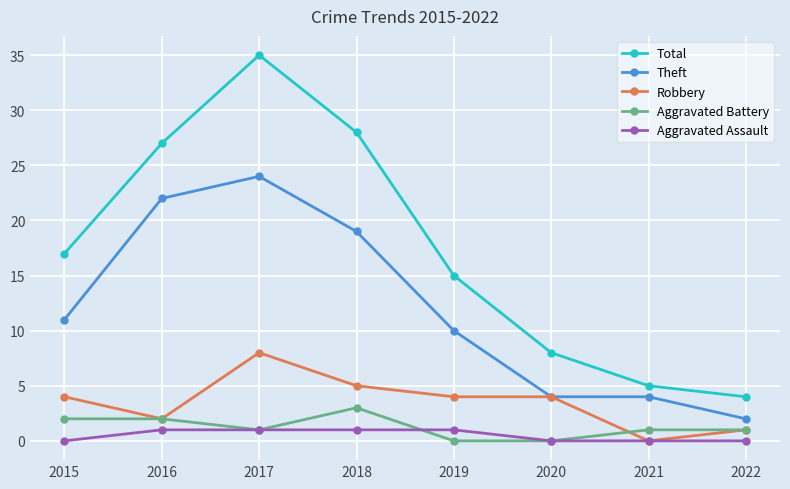

At which category does Total reach its first local peak?

2017